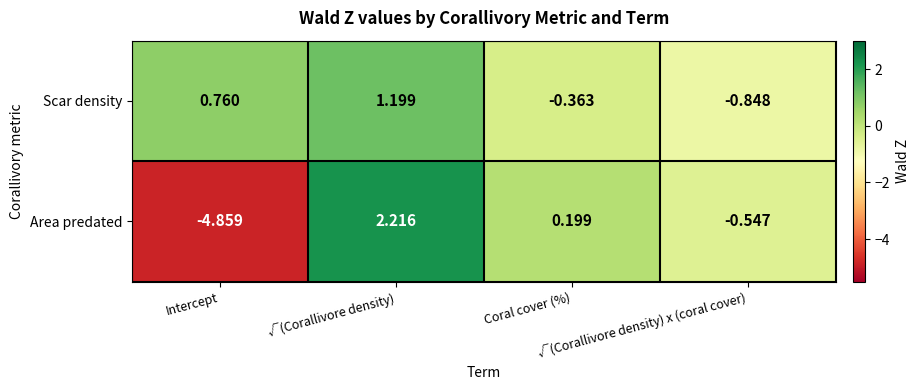

List the series in order of their peak value, highest first.

Area predated, Scar density